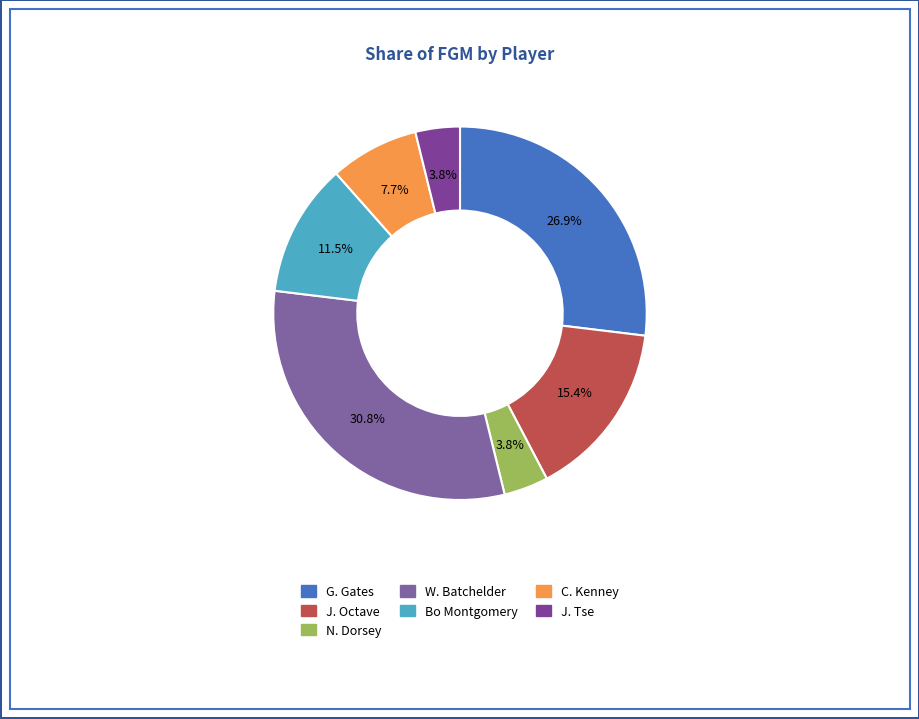

How many segments does this pie chart have?

7